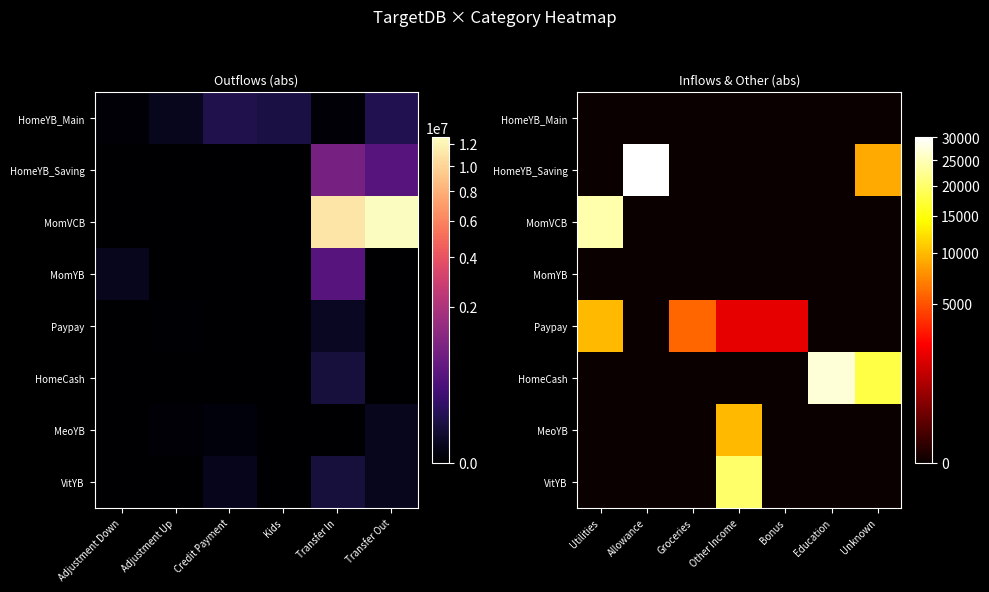

How many series are shown in this chart?

8